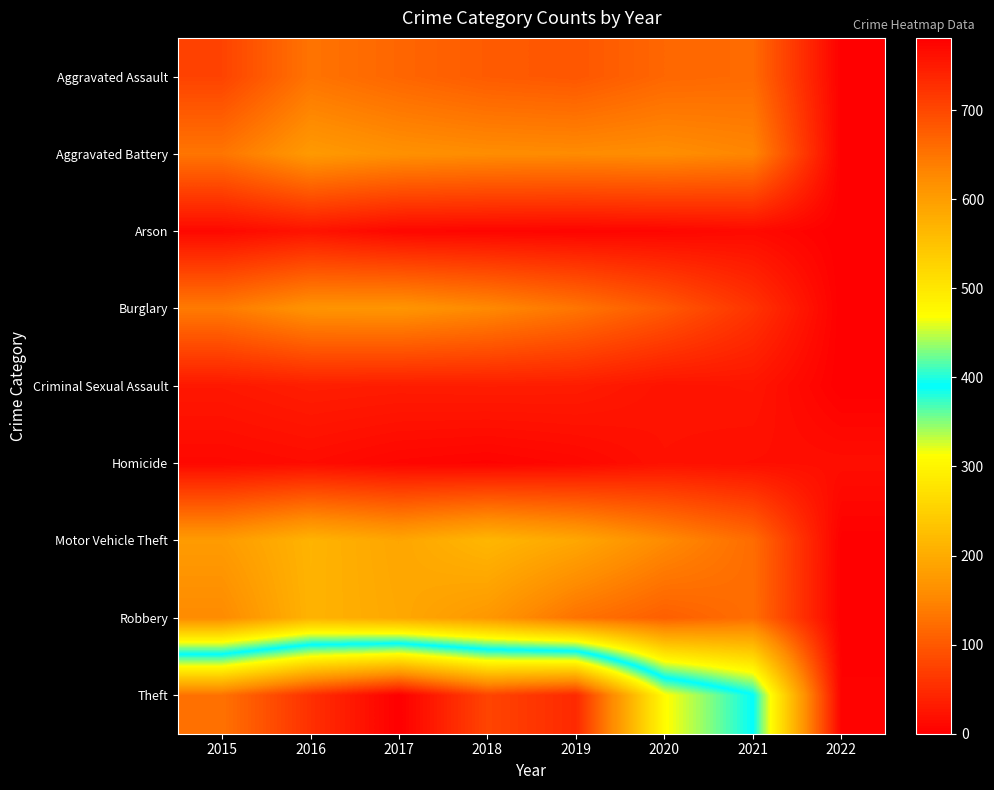

Reading right to left, list all the values displayed in this chart.

Aggravated Assault: 2022=1	2021=120	2020=116	2019=98	2018=103	2017=115	2016=130	2015=76
Aggravated Battery: 2022=1	2021=151	2020=160	2019=157	2018=159	2017=164	2016=176	2015=132
Arson: 2022=0	2021=13	2020=8	2019=6	2018=7	2017=9	2016=23	2015=11
Burglary: 2022=0	2021=59	2020=101	2019=132	2018=155	2017=170	2016=168	2015=138
Criminal Sexual Assault: 2022=0	2021=25	2020=23	2019=33	2018=34	2017=33	2016=35	2015=28
Homicide: 2022=17	2021=18	2020=21	2019=10	2018=5	2017=8	2016=15	2015=11
Motor Vehicle Theft: 2022=1	2021=122	2020=157	2019=194	2018=215	2017=192	2016=211	2015=178
Robbery: 2022=0	2021=124	2020=107	2019=129	2018=173	2017=195	2016=210	2015=156
Theft: 2022=4	2021=391	2020=471	2019=734	2018=703	2017=781	2016=726	2015=653